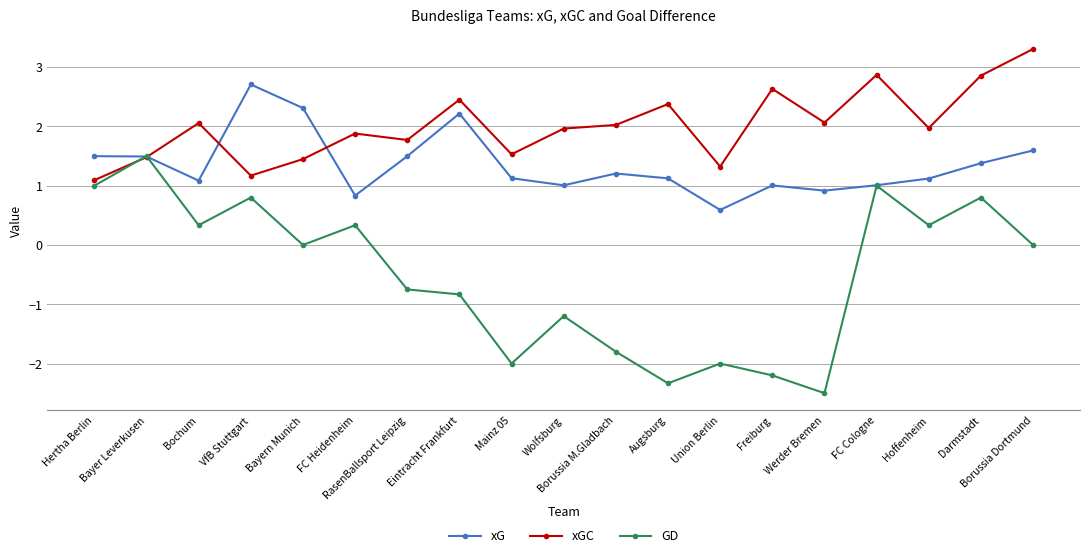

Which series has the largest range (max minus min)?

GD